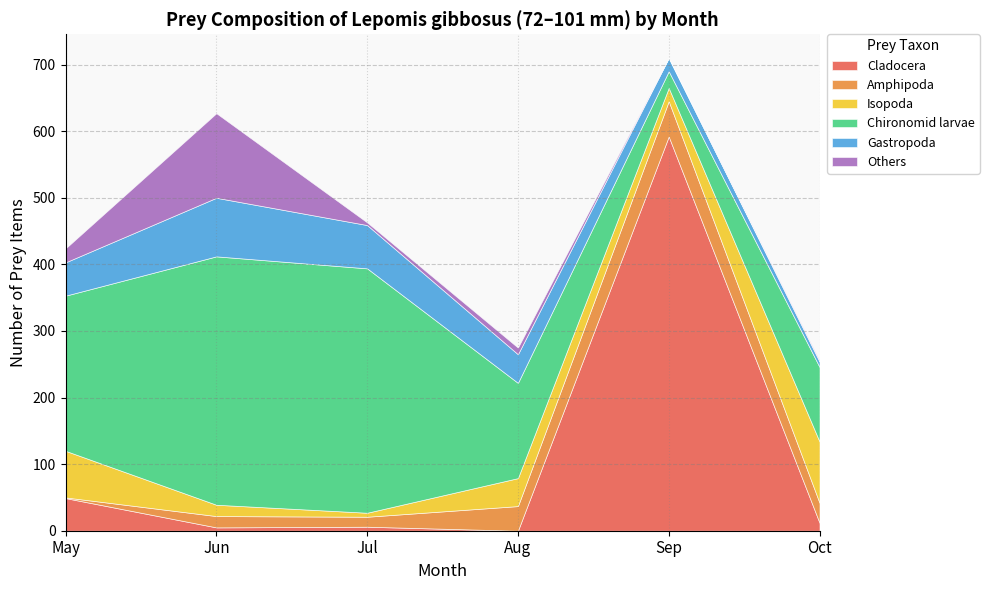

How many data points does each series have?

6